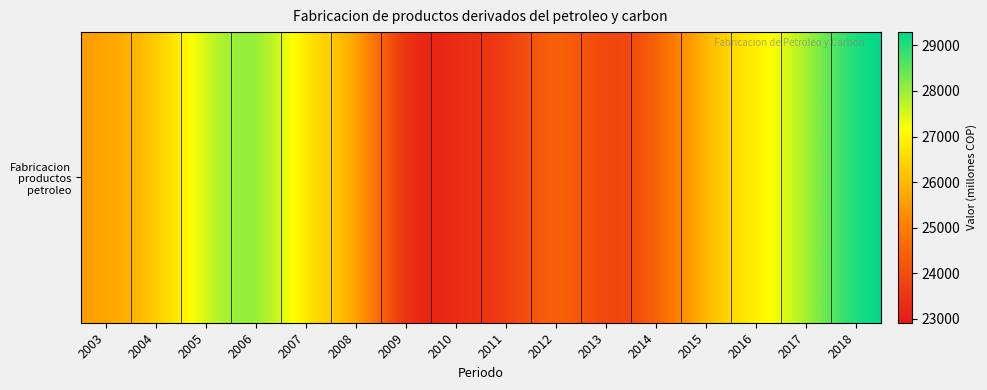

Reading left to right, what are all the values shown in this chart?

2003=25547.5	2004=26174.5	2005=27635.7	2006=28428.9	2007=26598.7	2008=26020.1	2009=22916.7	2010=23354.5	2011=23552.8	2012=24791.6	2013=23585.6	2014=24232.2	2015=26186.7	2016=26894.1	2017=27849.4	2018=29291.1